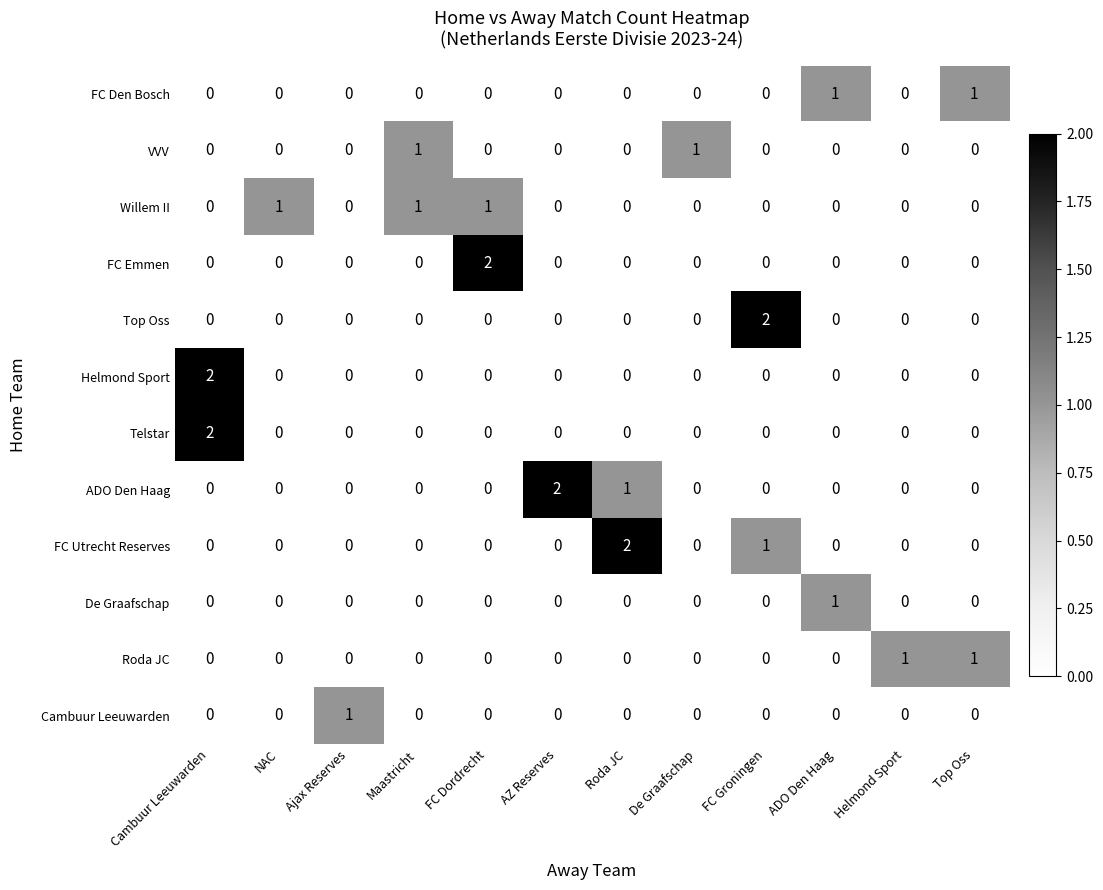

At how many categories does at least one series exceed 0?

12